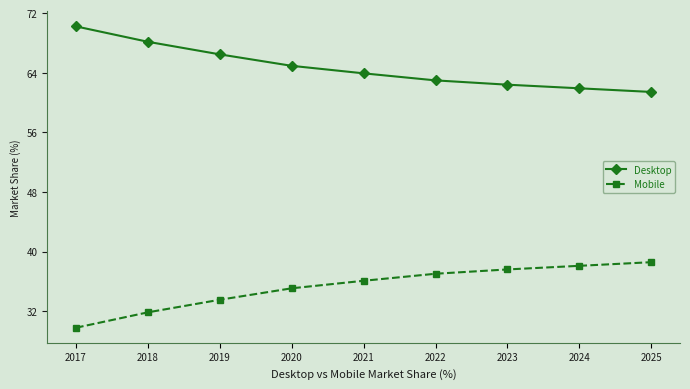

True or false: Desktop and Mobile intersect in this chart.

False